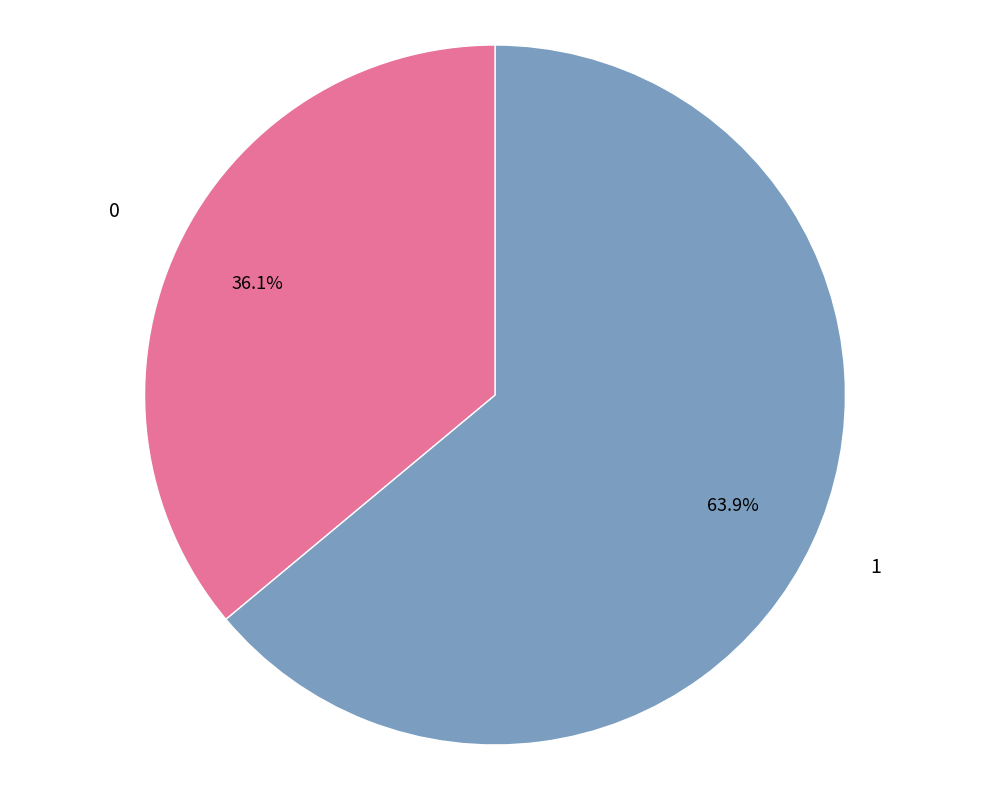

Which has a higher value, 1 or 0?

1